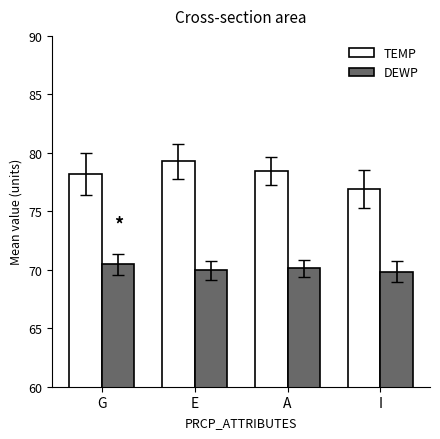

Count the number of categories in the chart.

4